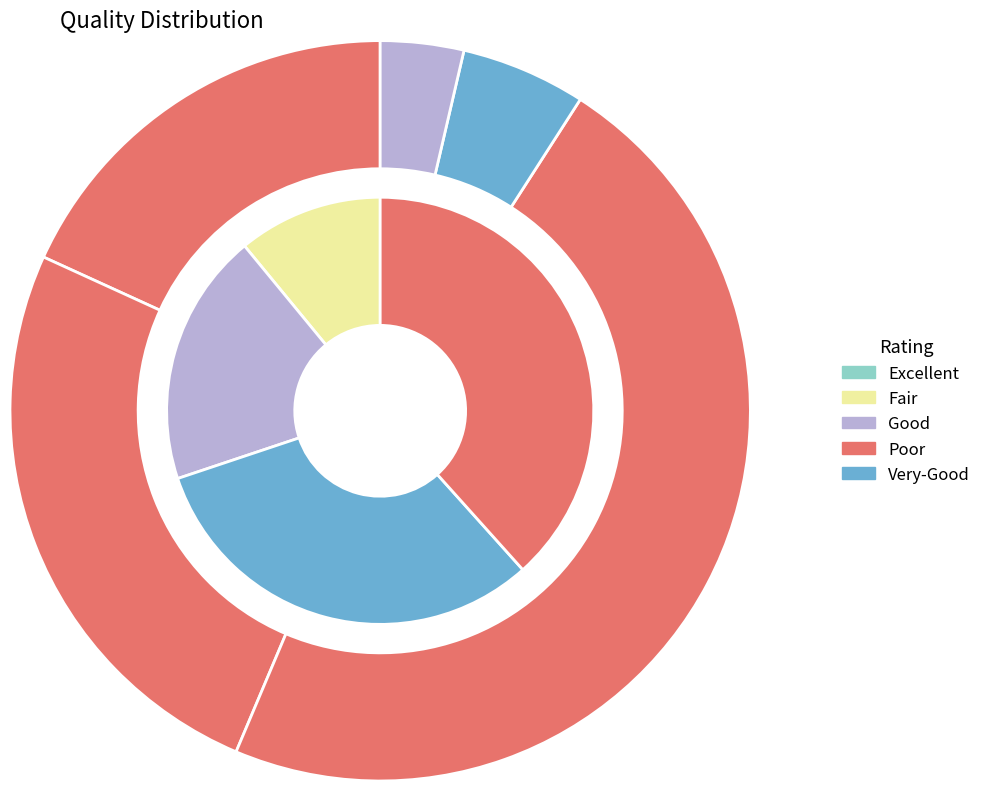

How many segments does this pie chart have?

4